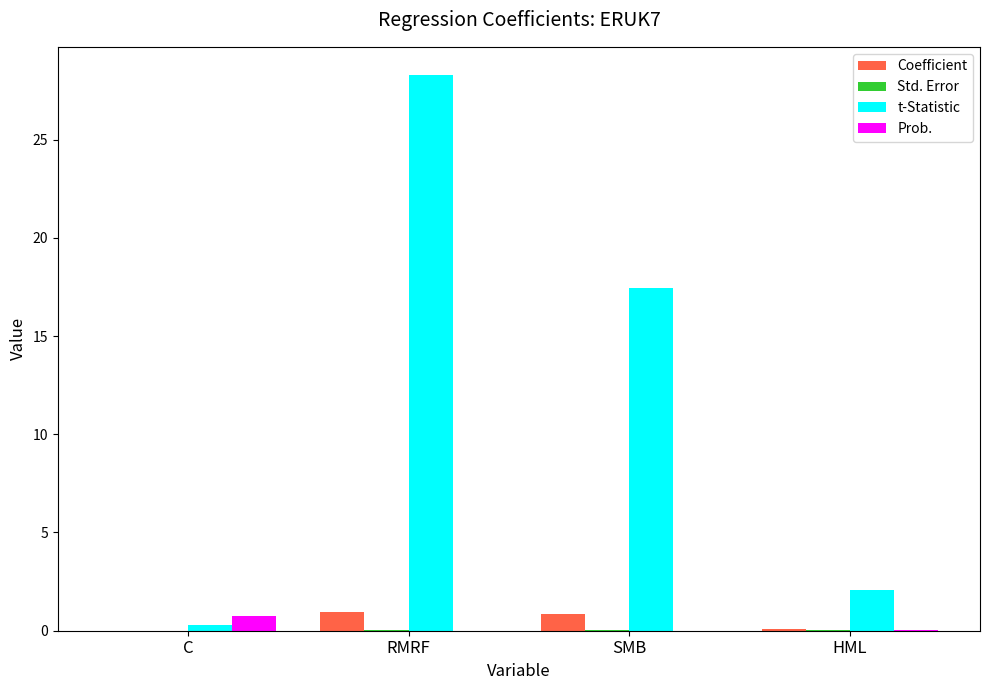

Which series has the largest range (max minus min)?

t-Statistic